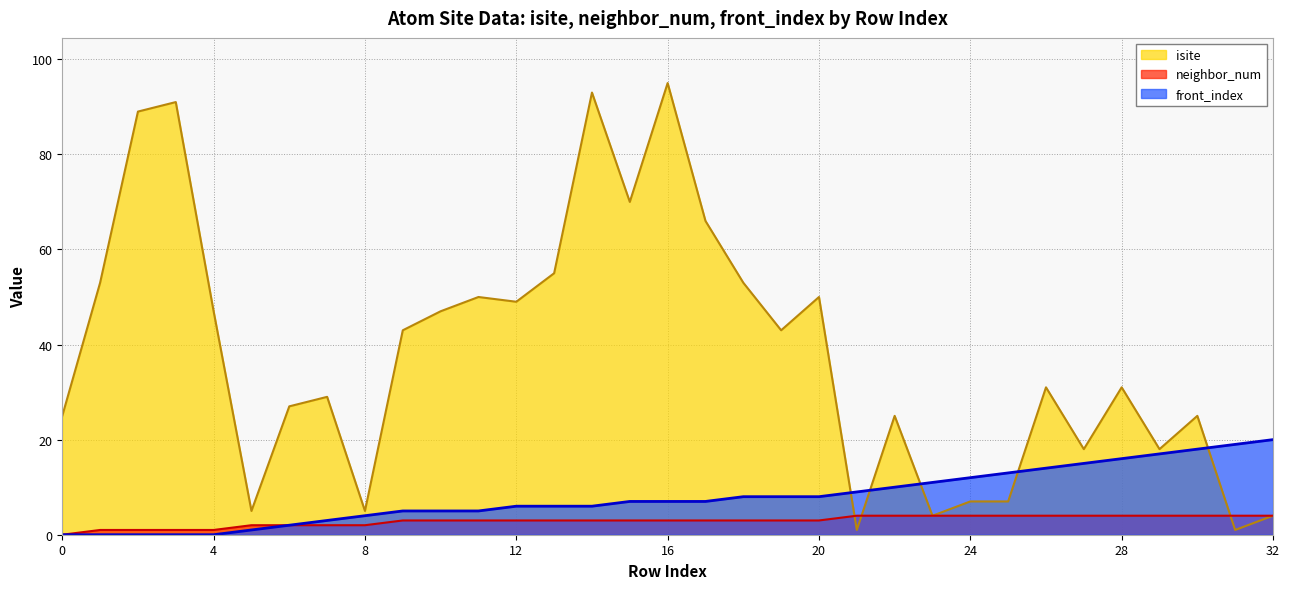

Reading left to right, transcribe all the data shown in this chart.

isite: 0=25	1=53	2=89	3=91	4=47	5=5	6=27	7=29	8=5	9=43	10=47	11=50	12=49	13=55	14=93	15=70	16=95	17=66	18=53	19=43	20=50	21=1	22=25	23=4	24=7	25=7	26=31	27=18	28=31	29=18	30=25	31=1	32=4
neighbor_num: 0=0	1=1	2=1	3=1	4=1	5=2	6=2	7=2	8=2	9=3	10=3	11=3	12=3	13=3	14=3	15=3	16=3	17=3	18=3	19=3	20=3	21=4	22=4	23=4	24=4	25=4	26=4	27=4	28=4	29=4	30=4	31=4	32=4
front_index: 0=0	1=0	2=0	3=0	4=0	5=1	6=2	7=3	8=4	9=5	10=5	11=5	12=6	13=6	14=6	15=7	16=7	17=7	18=8	19=8	20=8	21=9	22=10	23=11	24=12	25=13	26=14	27=15	28=16	29=17	30=18	31=19	32=20